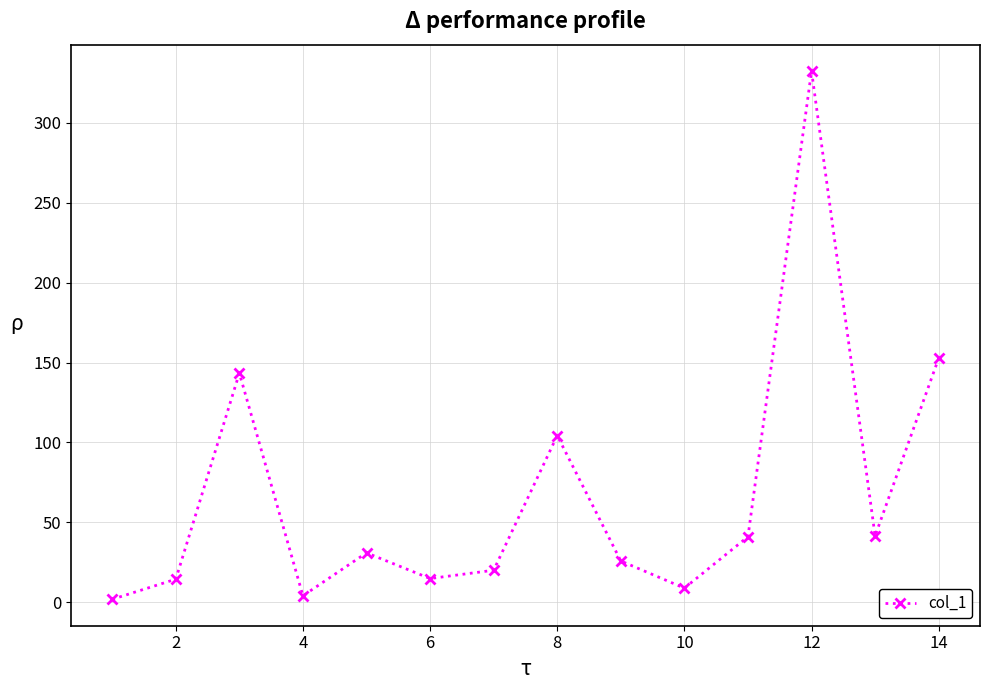

What is the sum of all values?

935.9